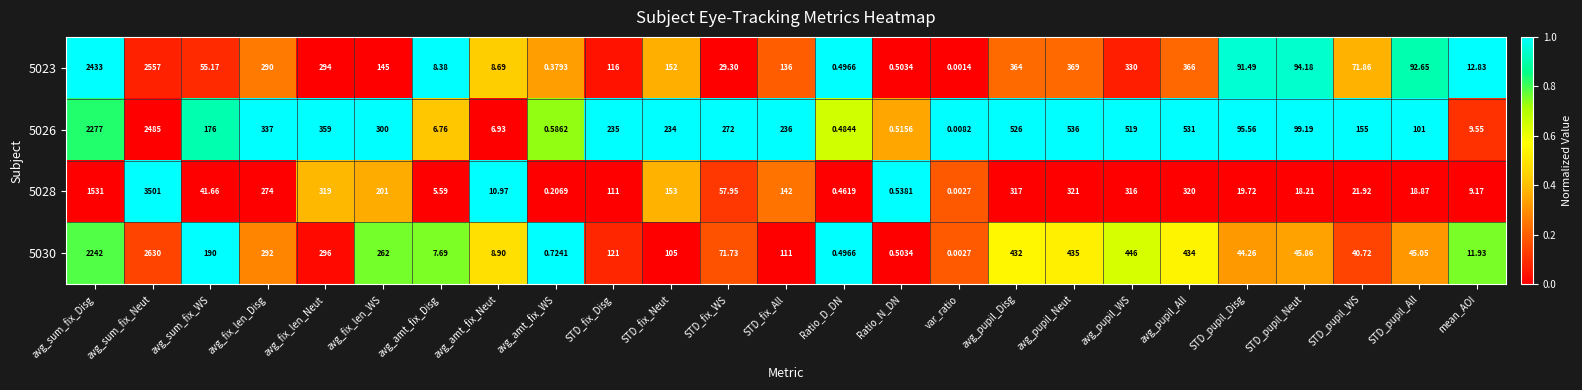

List the labels in order of 5028 value, largest first.

avg_sum_fix_Neut, avg_sum_fix_Disg, avg_pupil_Neut, avg_pupil_All, avg_fix_len_Neut, avg_pupil_Disg, avg_pupil_WS, avg_fix_len_Disg, avg_fix_len_WS, STD_fix_Neut, STD_fix_All, STD_fix_Disg, STD_fix_WS, avg_sum_fix_WS, STD_pupil_WS, STD_pupil_Disg, STD_pupil_All, STD_pupil_Neut, avg_amt_fix_Neut, mean_AOI, avg_amt_fix_Disg, Ratio_N_DN, Ratio_D_DN, avg_amt_fix_WS, var_ratio